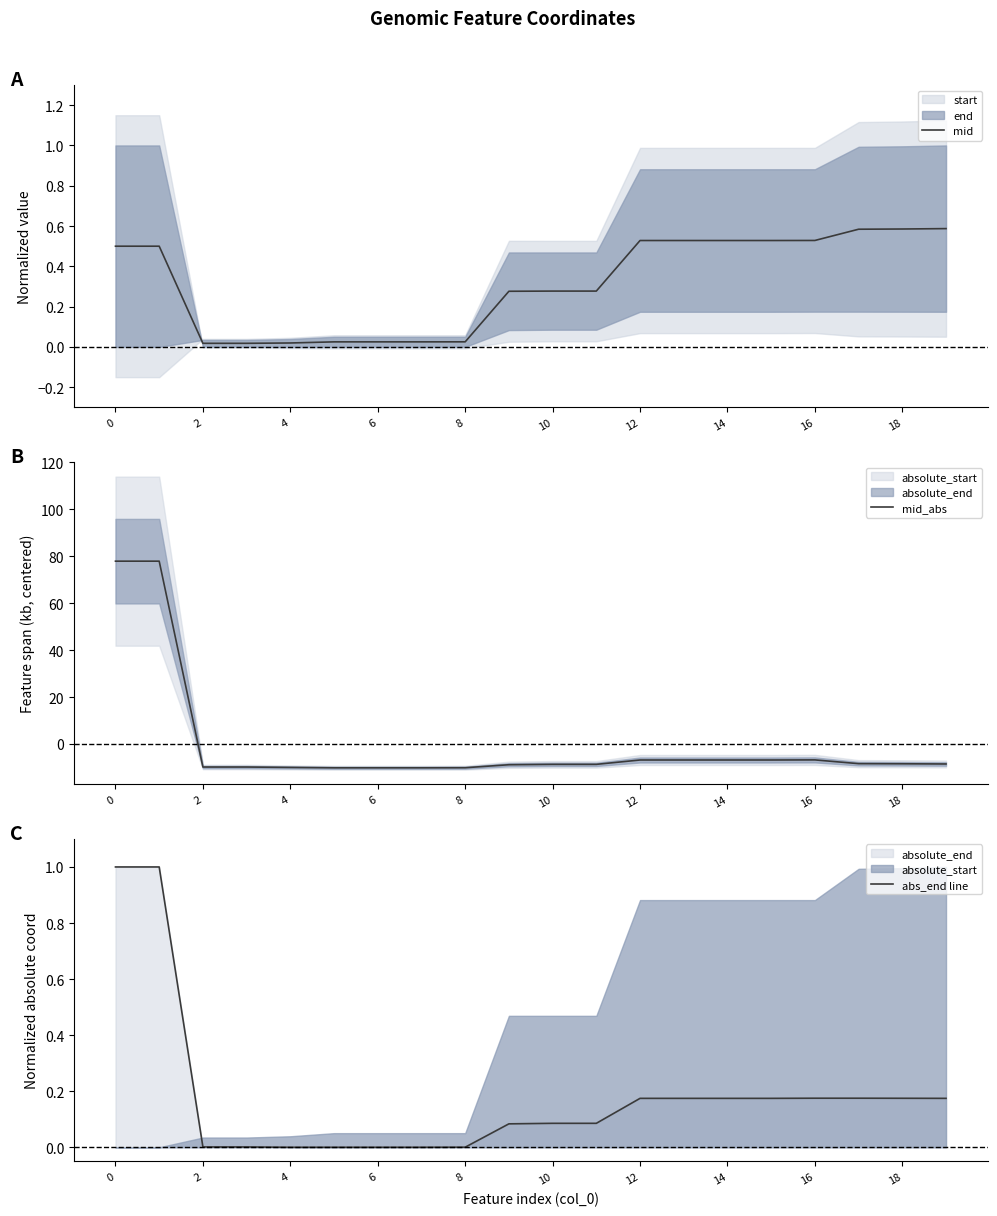

What value does the mid series have at 13?

0.5